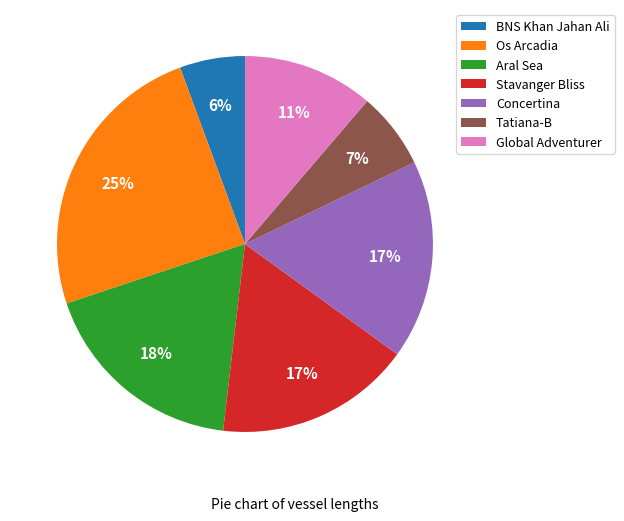

True or false: Os Arcadia accounts for 11% of the total.

False